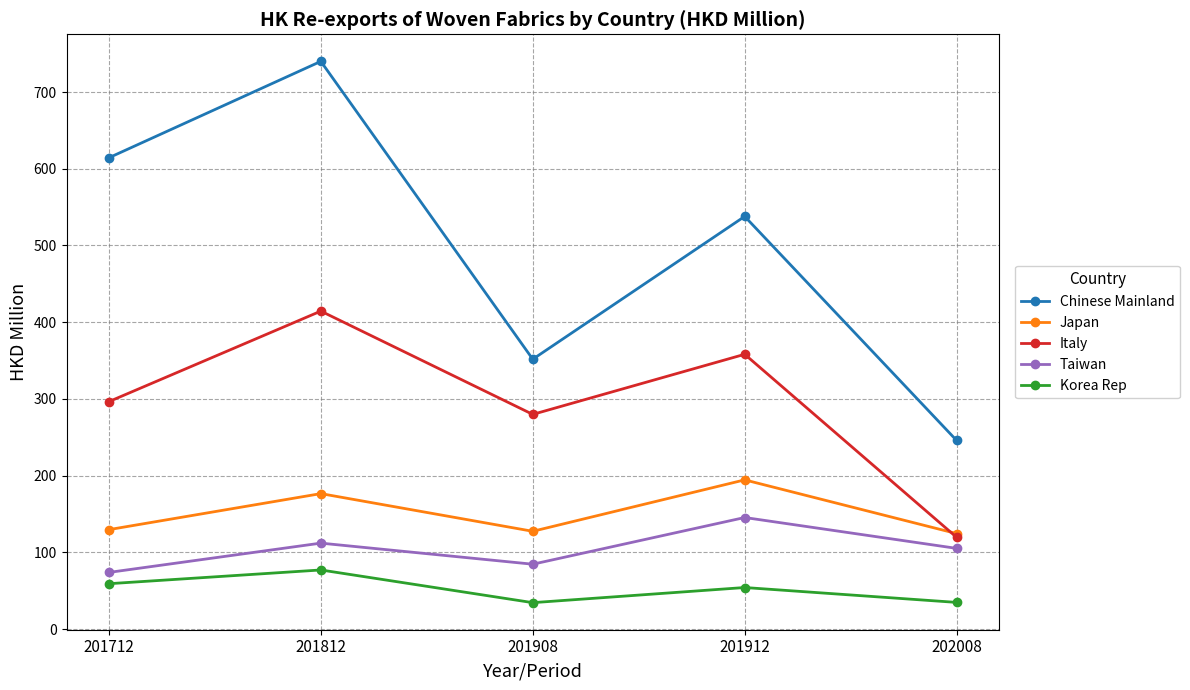

In Japan, how many points are lower than both neighbors (excluding endpoints)?

1